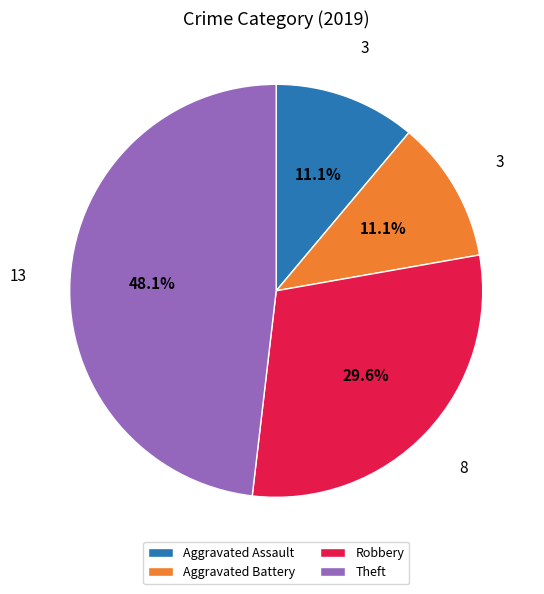

To the nearest percent, what is the difference between the Theft and Aggravated Battery slice percentages?

37%